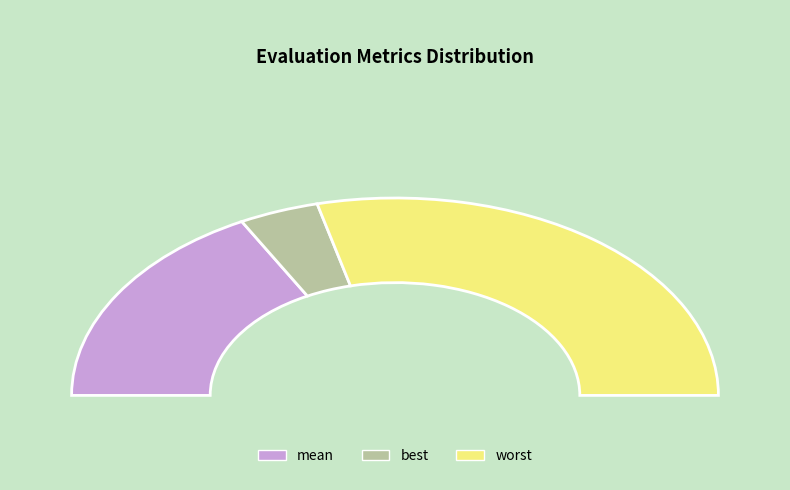

True or false: mean accounts for 34% of the total.

True